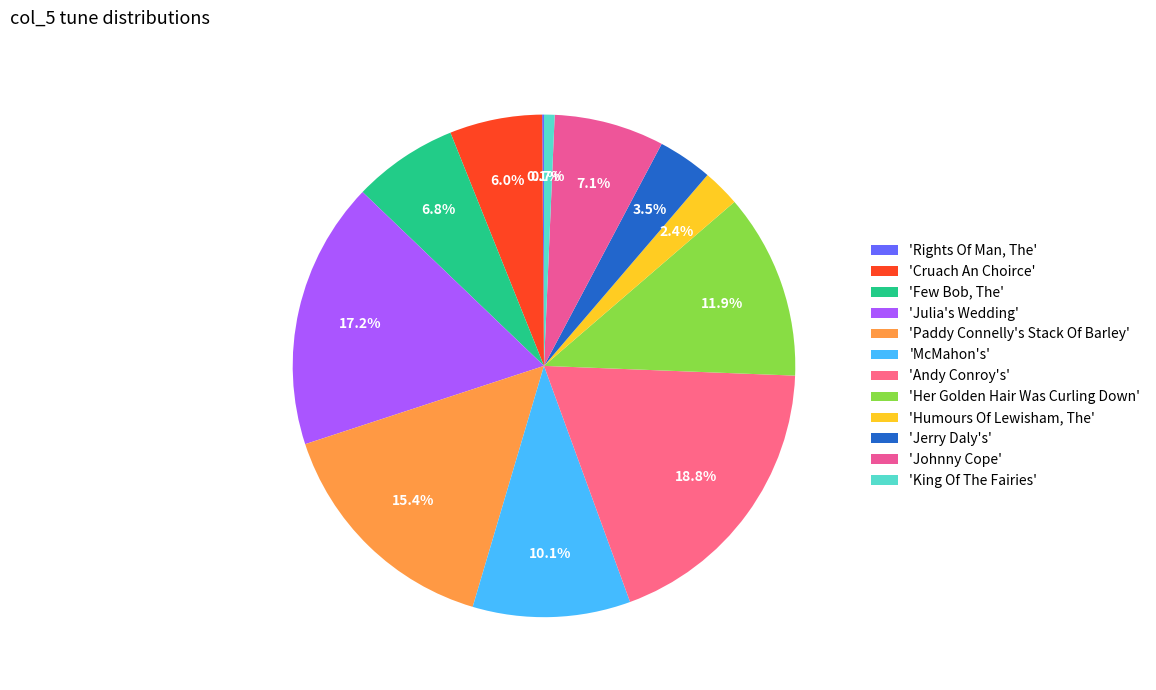

Rank the categories by value from highest to lowest.

Andy Conroy's, Julia's Wedding, Paddy Connelly's Stack Of Barley, Her Golden Hair Was Curling Down, McMahon's, Johnny Cope, Few Bob, The, Cruach An Choirce, Jerry Daly's, Humours Of Lewisham, The, King Of The Fairies, Rights Of Man, The